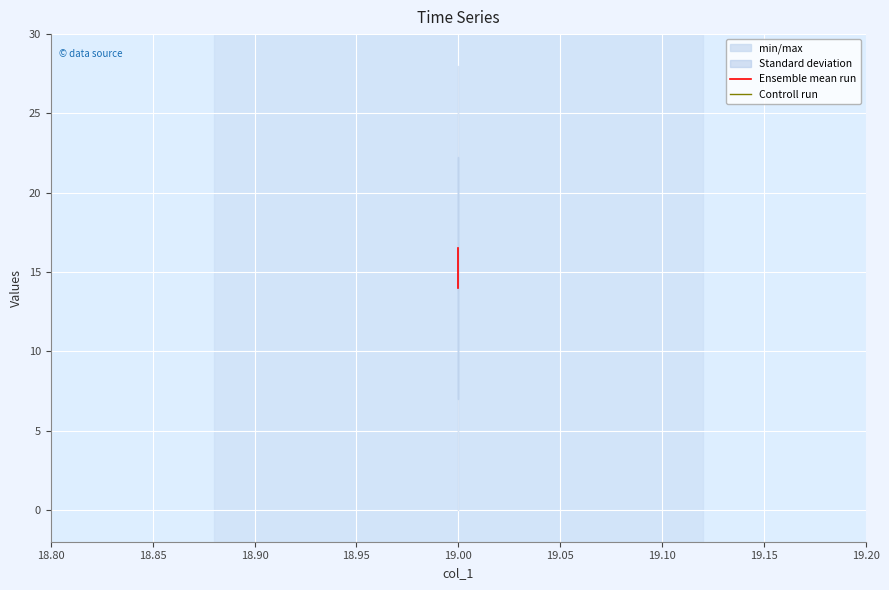

What is the sum of the Controll run values at 19.00 and 18.90?

56.0